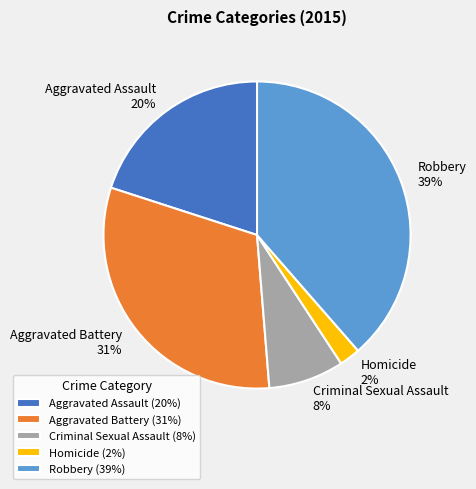

Which slice is the largest?

Robbery